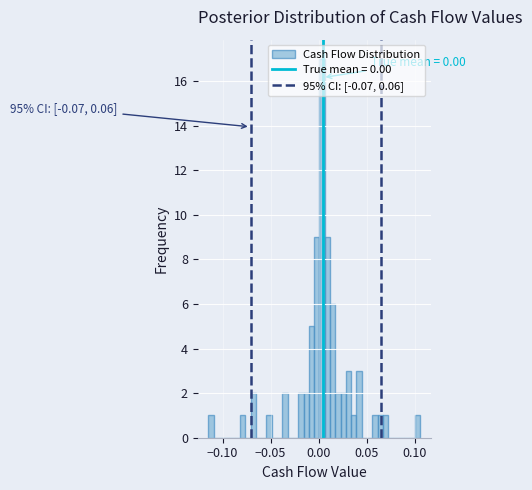

Read against the x-axis, roughly where is the centre of the tallest bar?

0.005